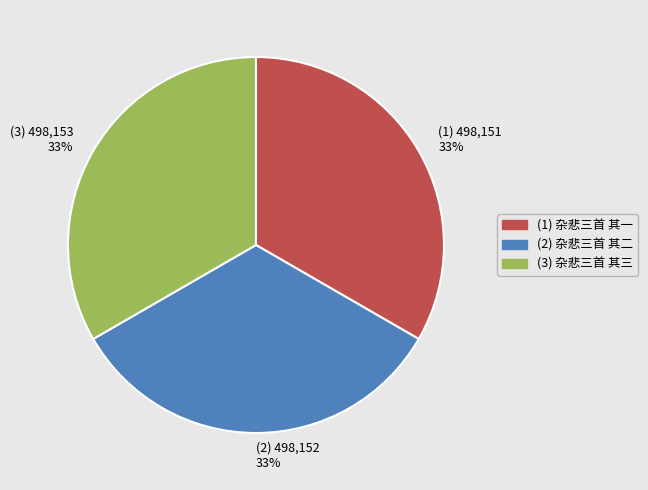

Approximately how many times larger is the value at (1) 498,151 33% compared to (2) 498,152 33%?

1.0